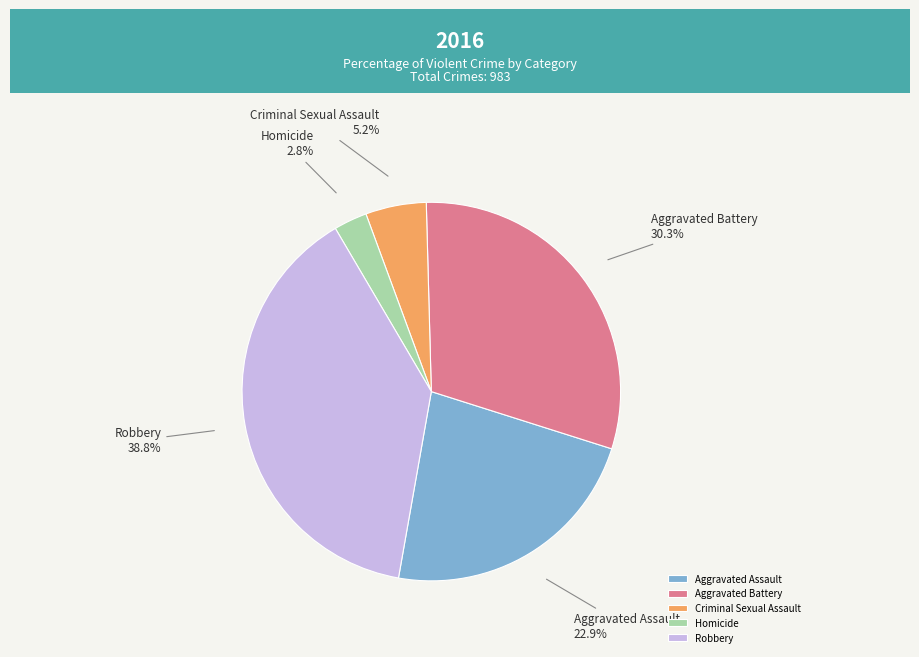

What portion of the pie excludes Robbery?

61.2%